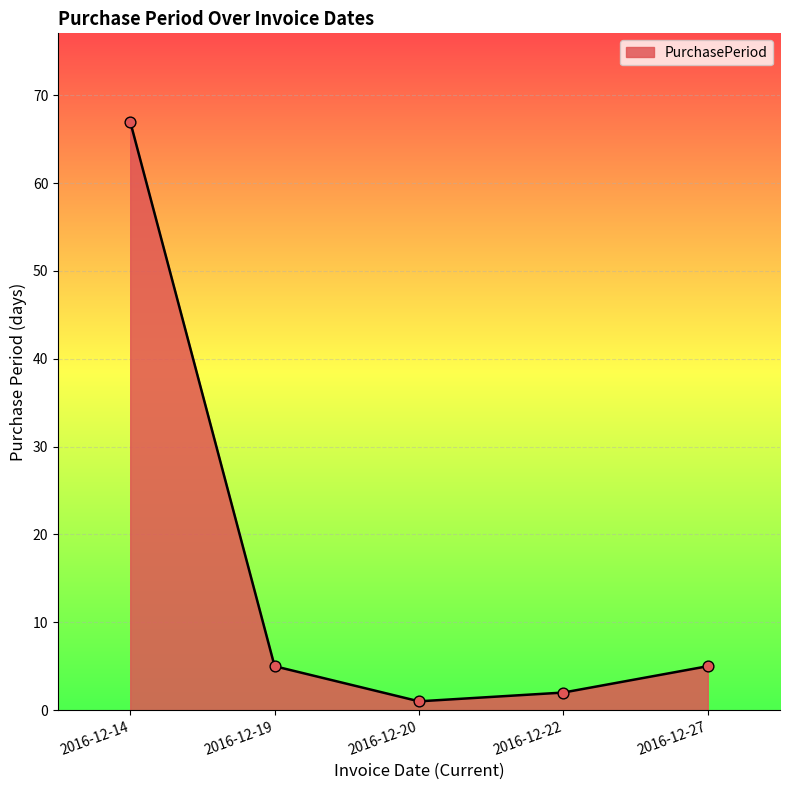

Which has a higher value, 2016-12-22 or 2016-12-20?

2016-12-22